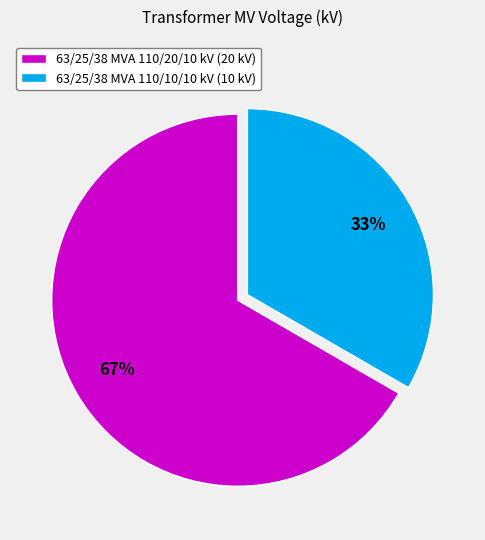

To the nearest percent, what is the average slice percentage?

50%